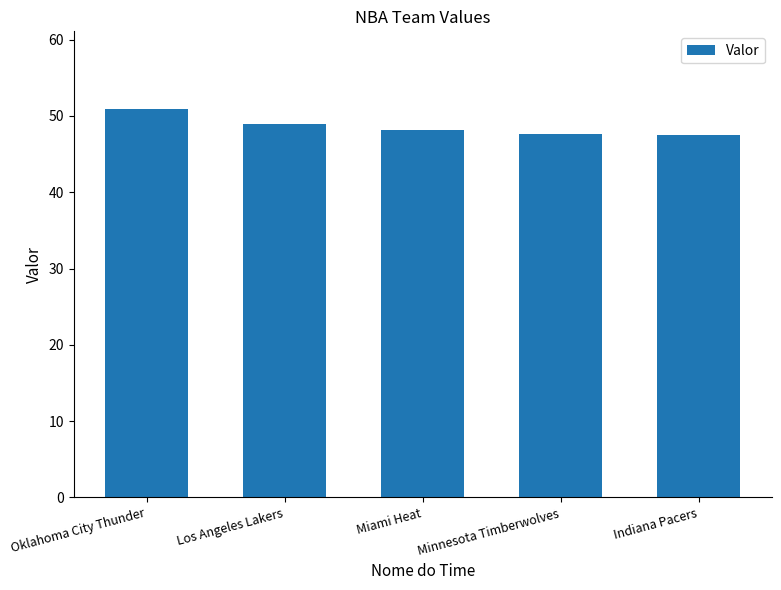

What is the change in value from Oklahoma City Thunder to Miami Heat?

-2.8